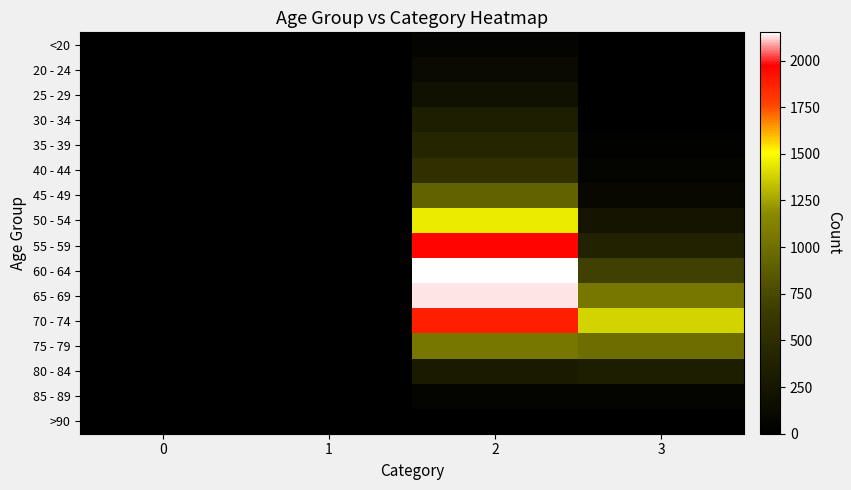

At how many categories does at least one series exceed 893?

2